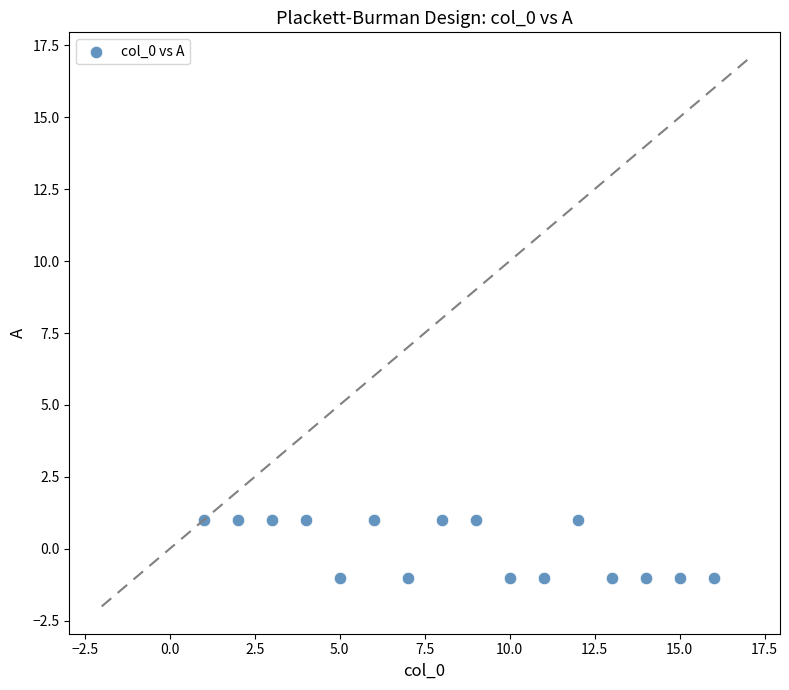

What is the range of X values (max minus min)?

15